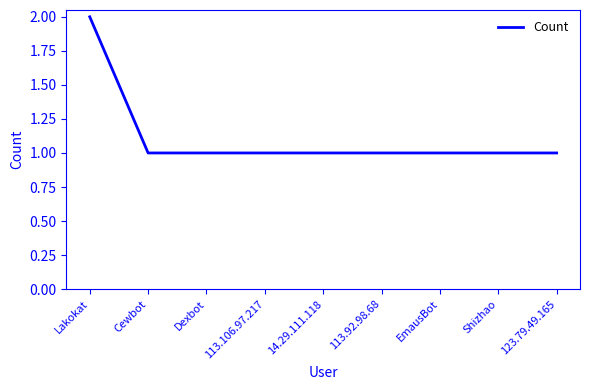

What is the ratio of the value at 113.92.98.68 to the value at Dexbot?

1.0